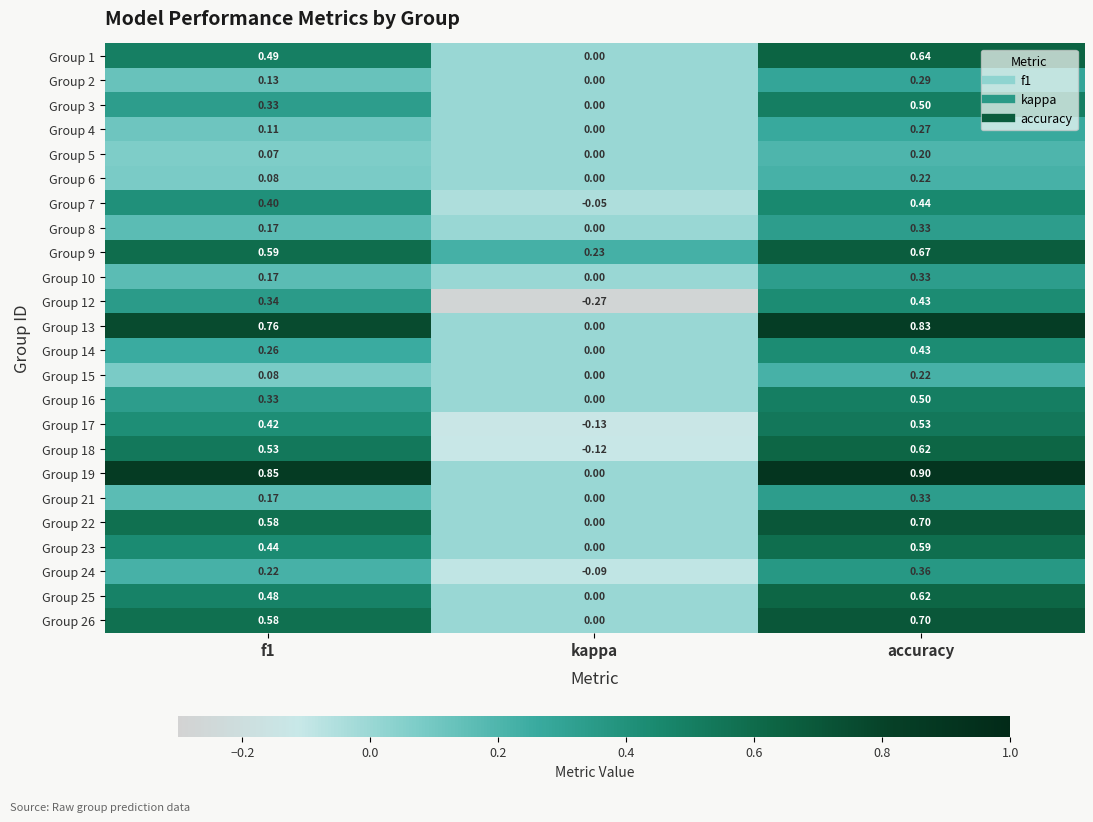

At which category is the sum across all series the highest?

accuracy